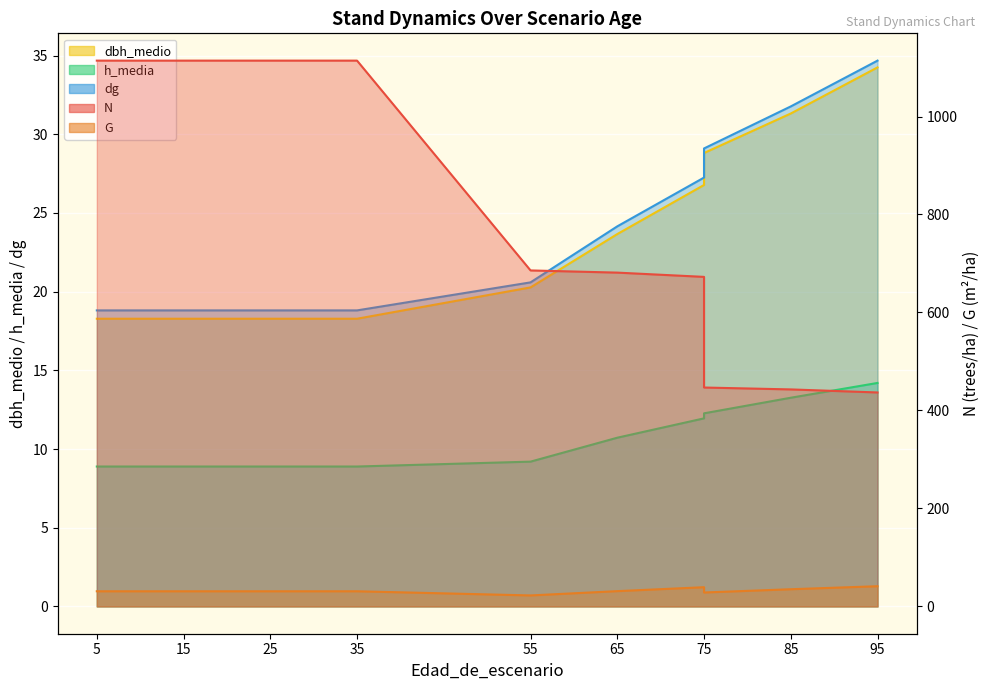

At which category is the sum across all series the highest?

5